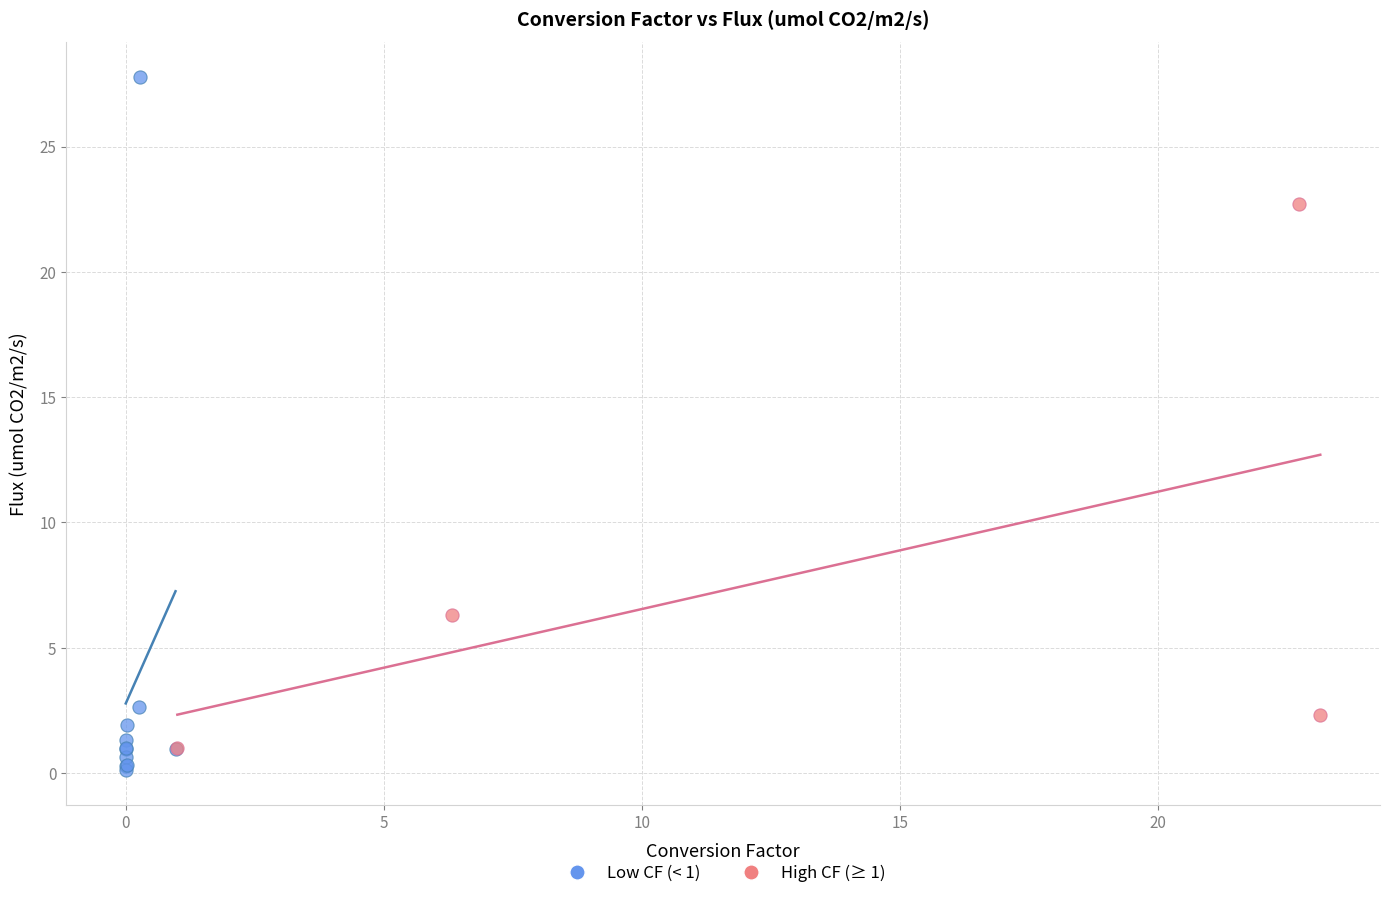

Which series contains the highest Y value?

Low CF (< 1)